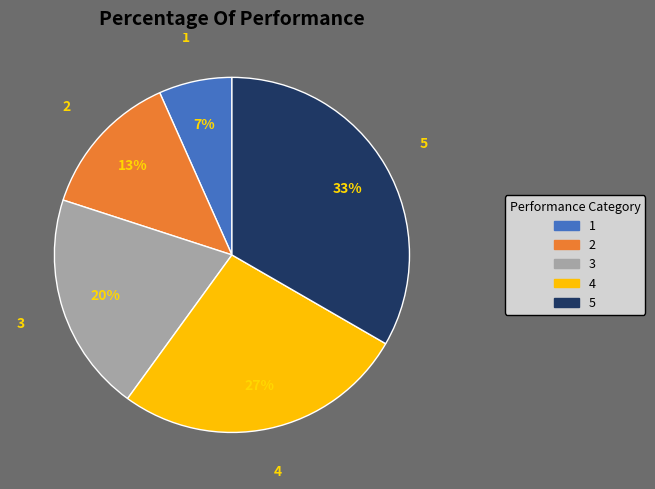

To the nearest percent, what is the average slice percentage?

20%